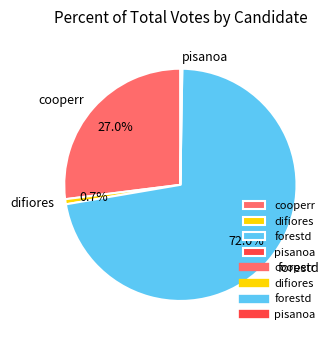

The forestd slice represents 72% of the pie. True or false?

True